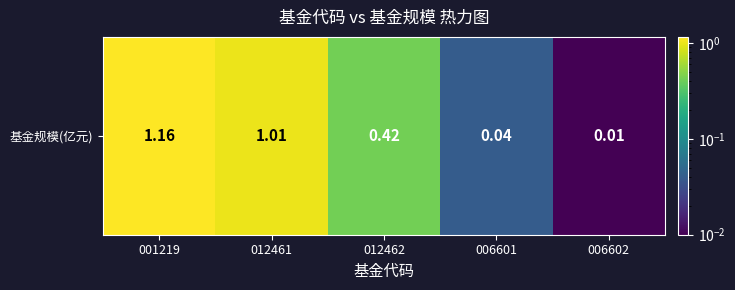

What is the change in value from 001219 to 012461?

-0.1